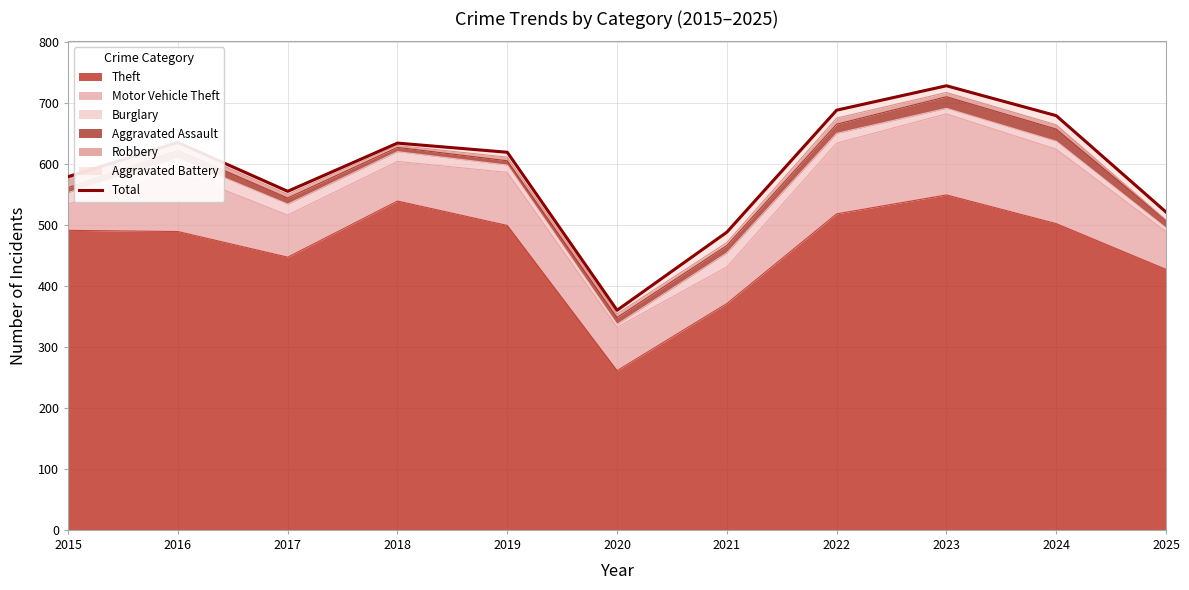

Does the chart display data point markers on the line(s)?

No